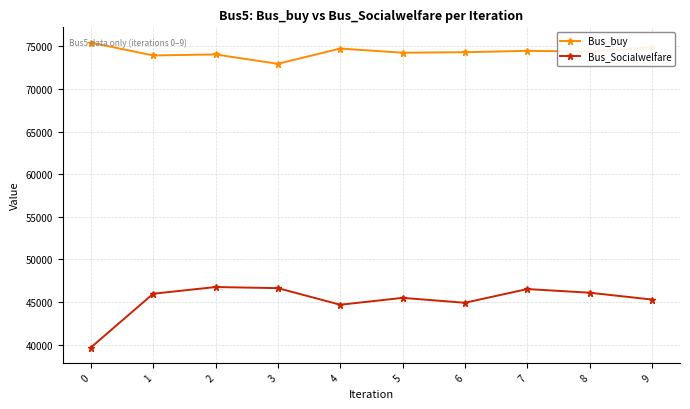

What is the average value of the Bus_buy series?

74340.3